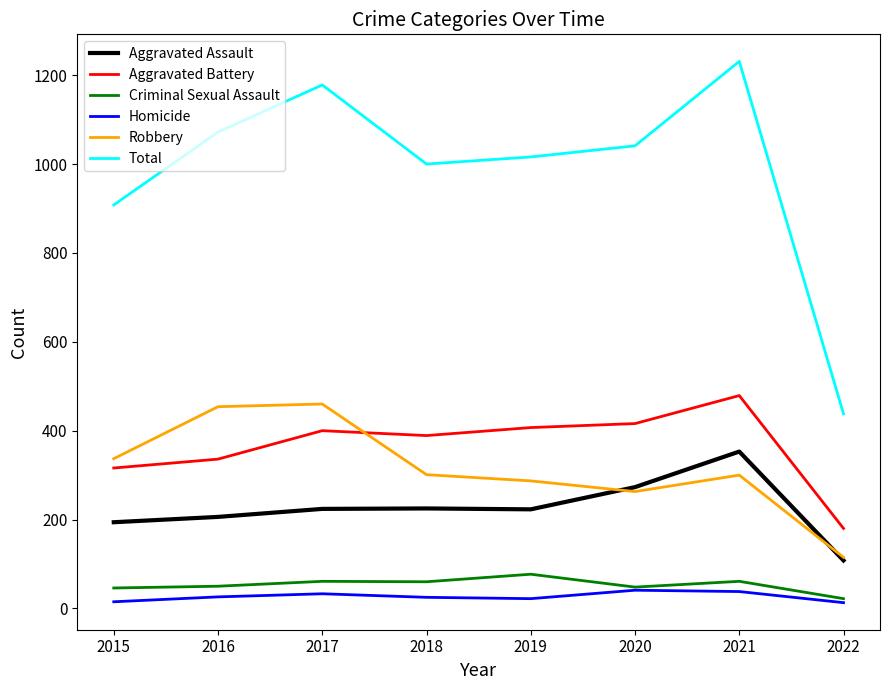

Rank the series by their maximum value, from lowest to highest.

Homicide, Criminal Sexual Assault, Aggravated Assault, Robbery, Aggravated Battery, Total